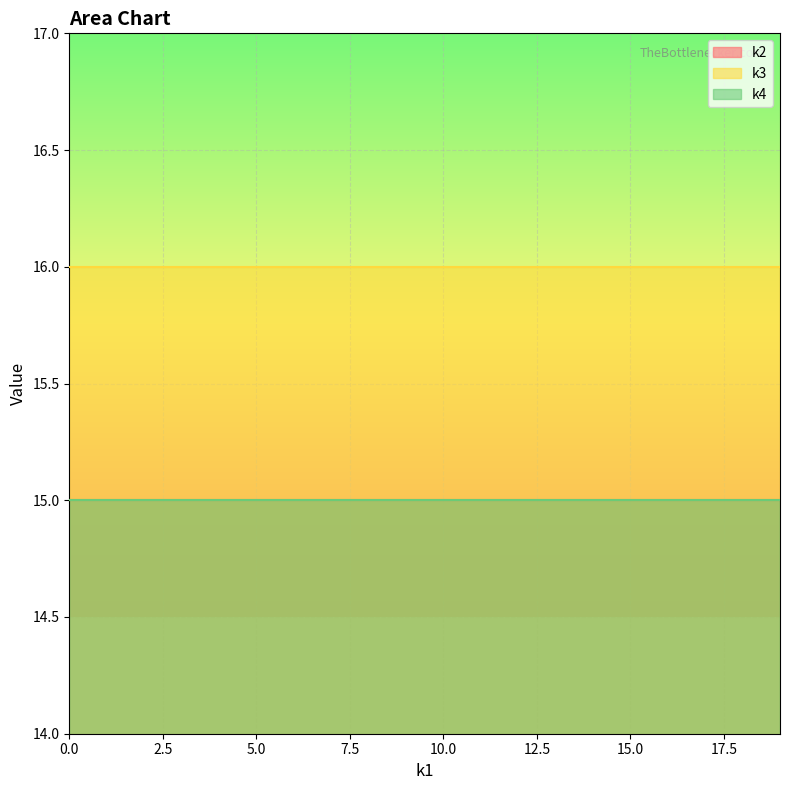

Rank the categories by k3 value from lowest to highest.

15, 15, 15, 15, 15, 15, 15, 15, 15, 15, 15, 15, 15, 15, 15, 15, 15, 15, 15, 15